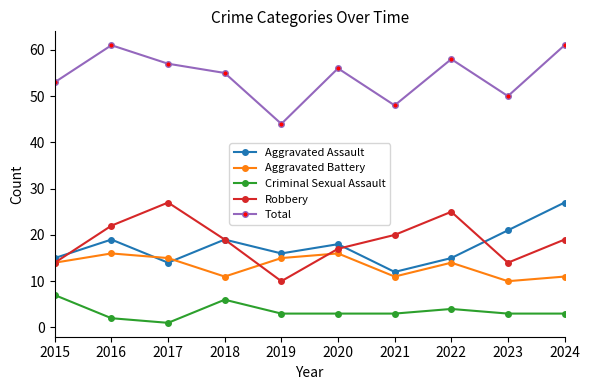

How many lines are shown in the chart?

5